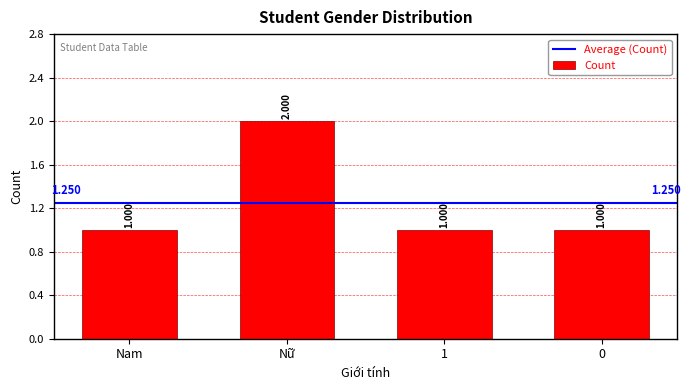

What is the maximum value shown in the chart?

2